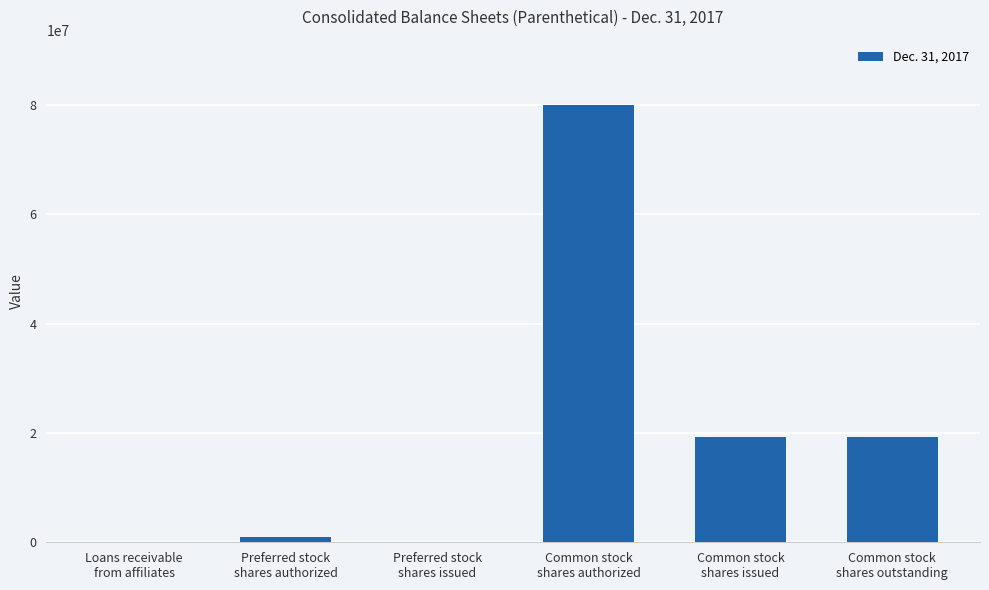

What is the sum of all values?

119620098